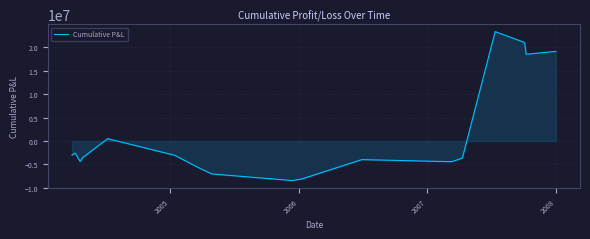

How many lines are shown in the chart?

1